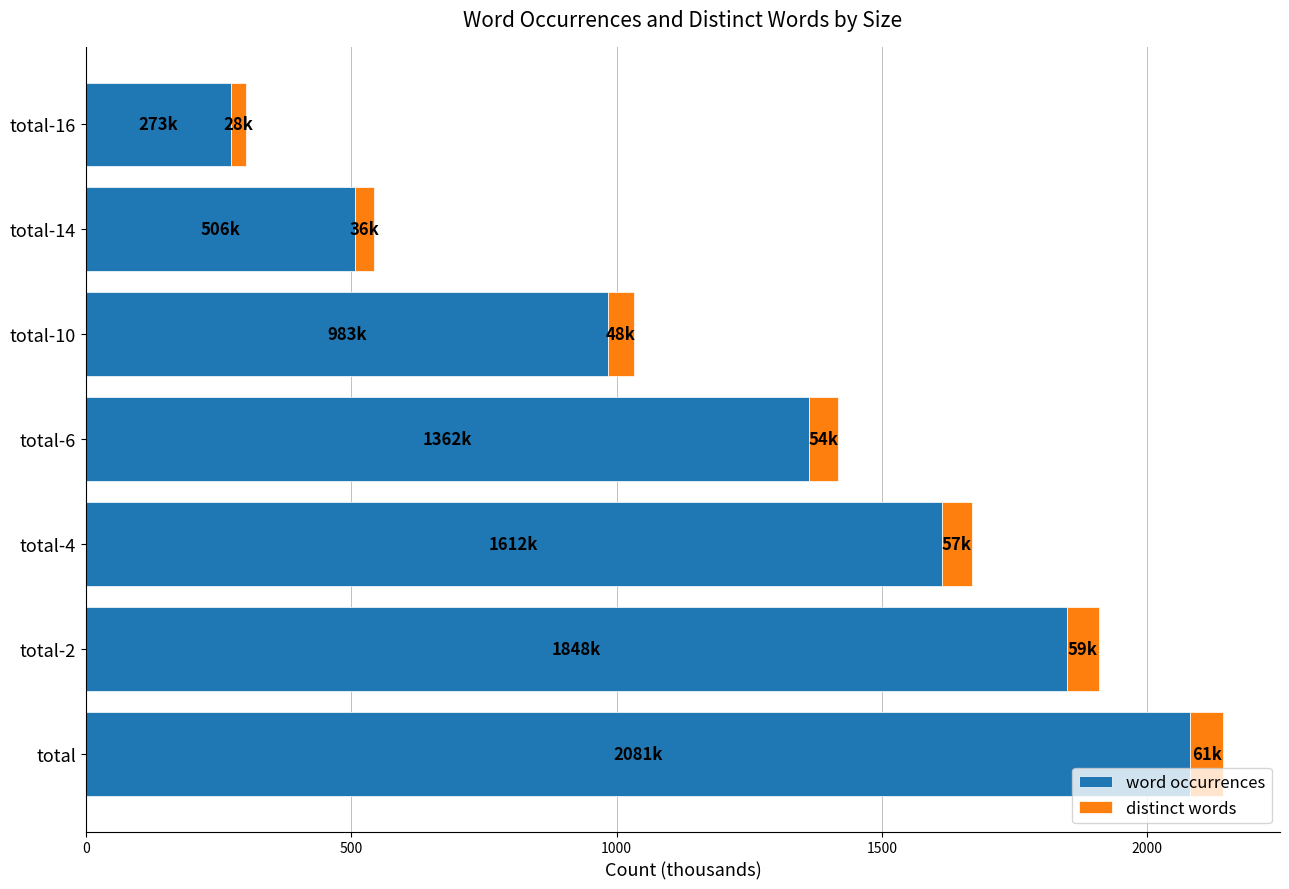

Which category has the highest value in the word occurrences series?

total